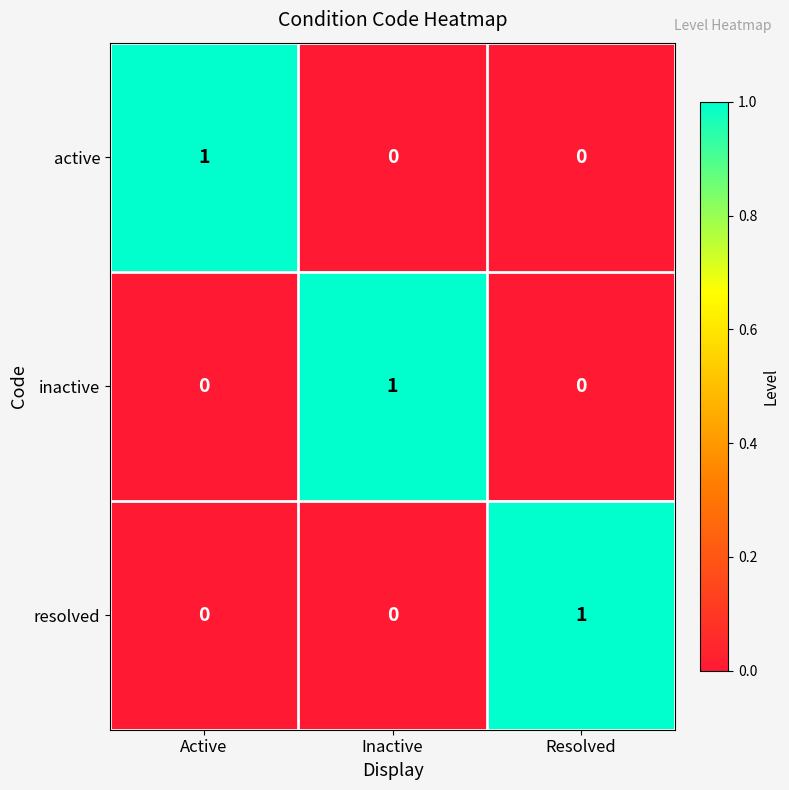

Is the value of resolved at Resolved greater than the value of active at Resolved?

Yes